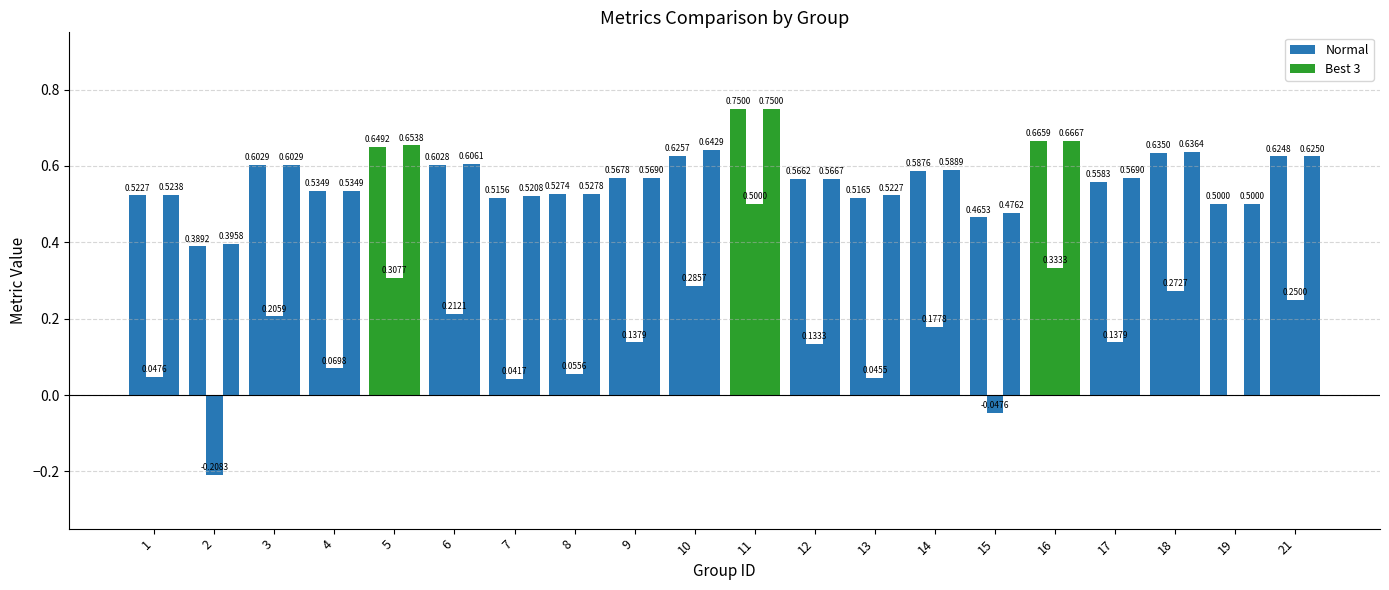

Are the bars grouped side by side (vs. stacked)?

Yes